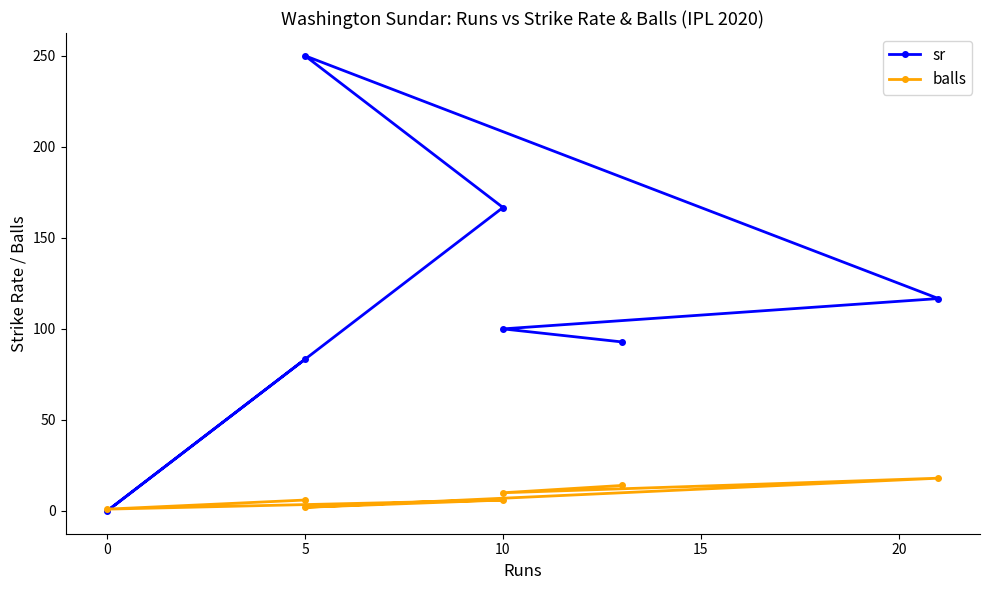

At 5, list the series in order from largest to smallest.

sr, balls